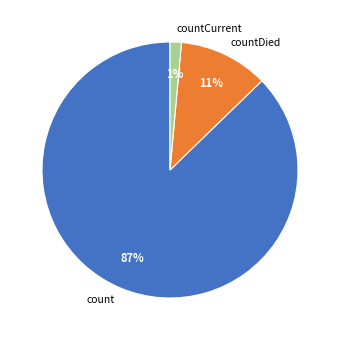

Approximately how many times larger is the value at countCurrent compared to countDied?

0.1